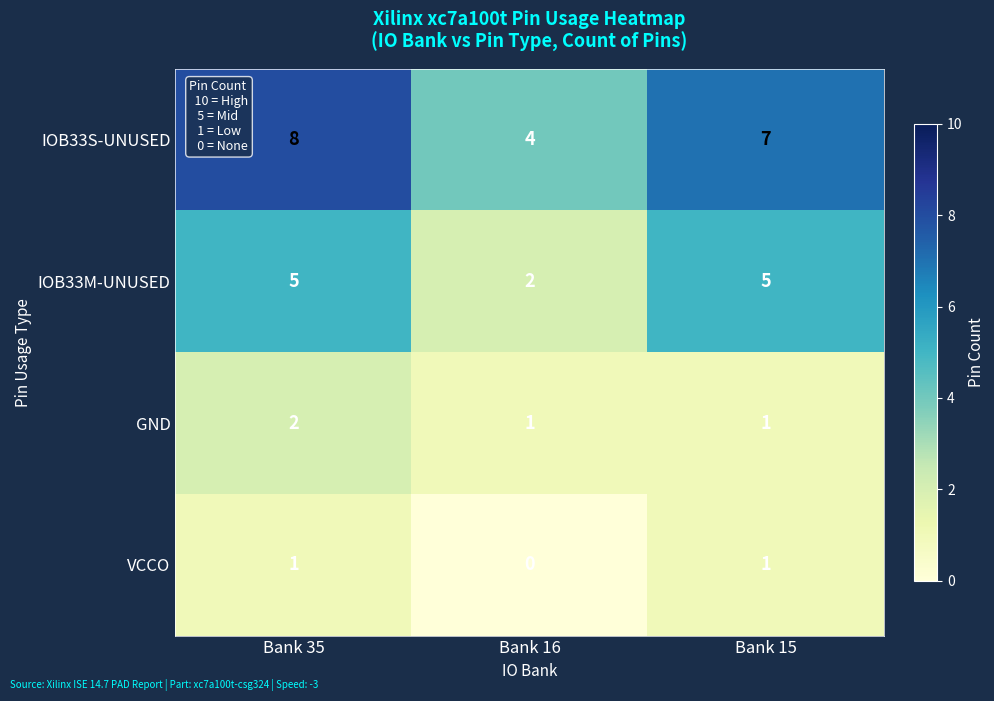

At which category does the chart reach its peak across all series?

Bank 35